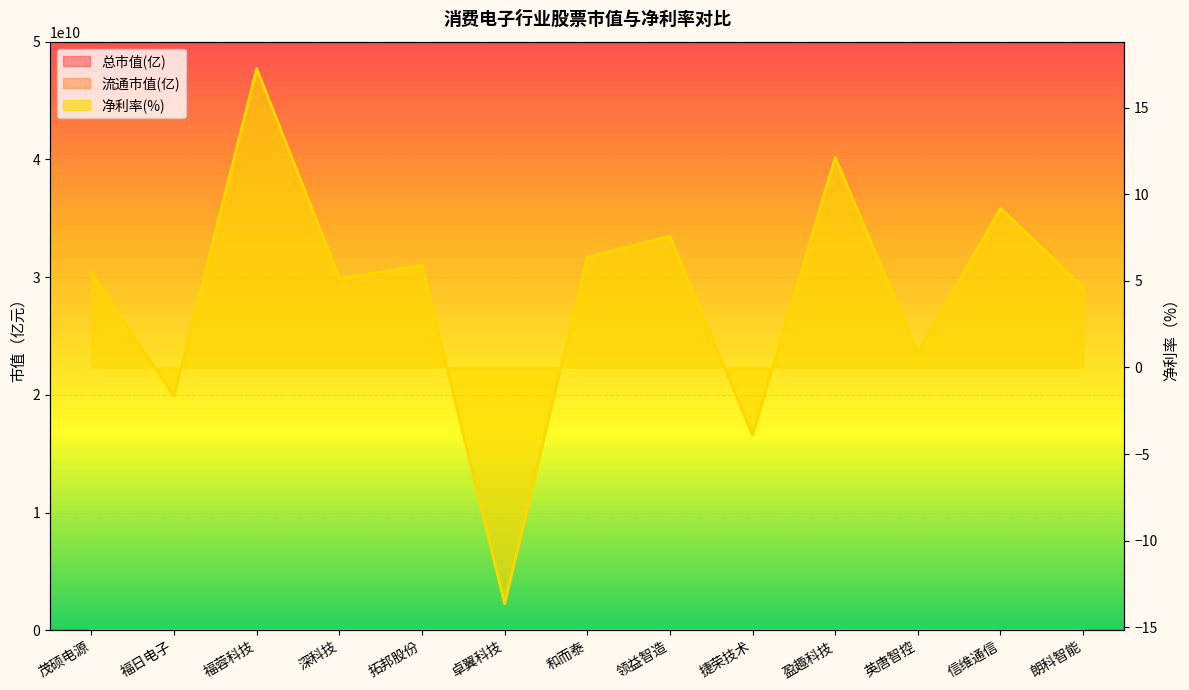

True or false: 总市值 and 流通市值 cross at least once.

False